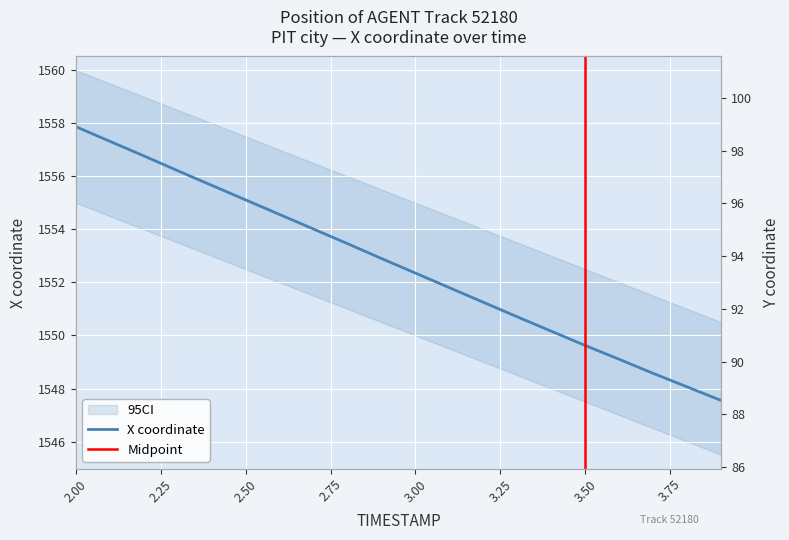

At which label does X first exceed 1552?

2.0